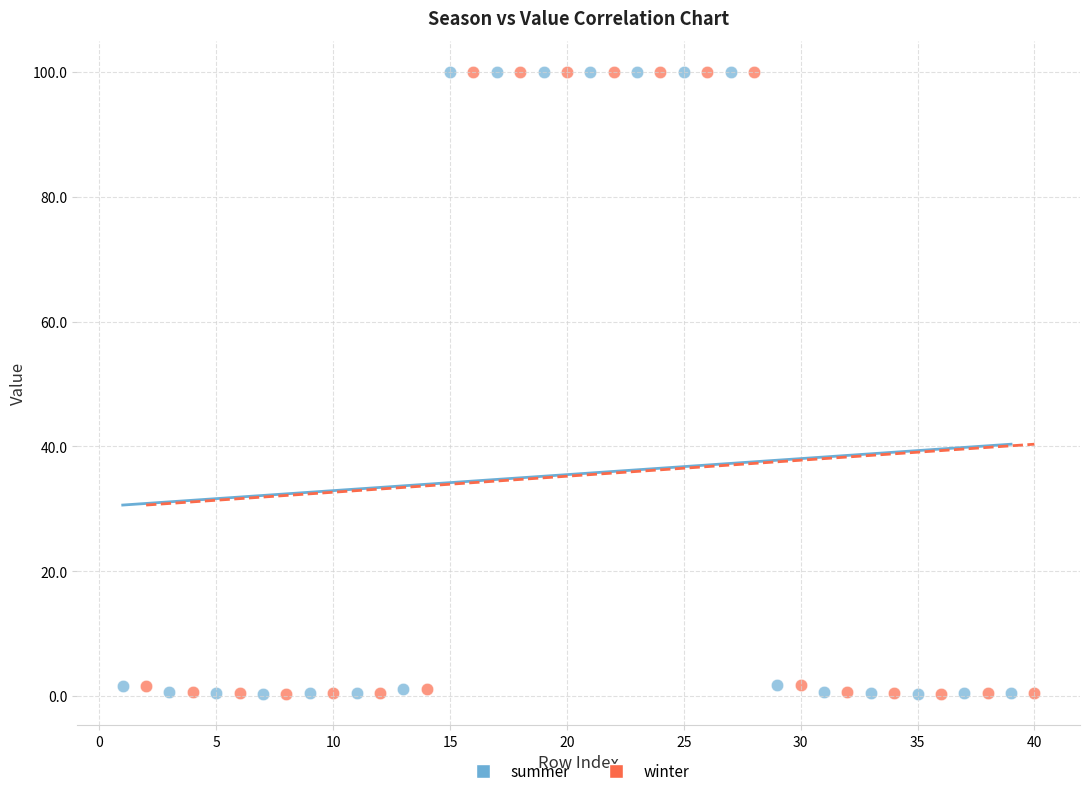

What are all the series names shown in the legend?

summer, winter